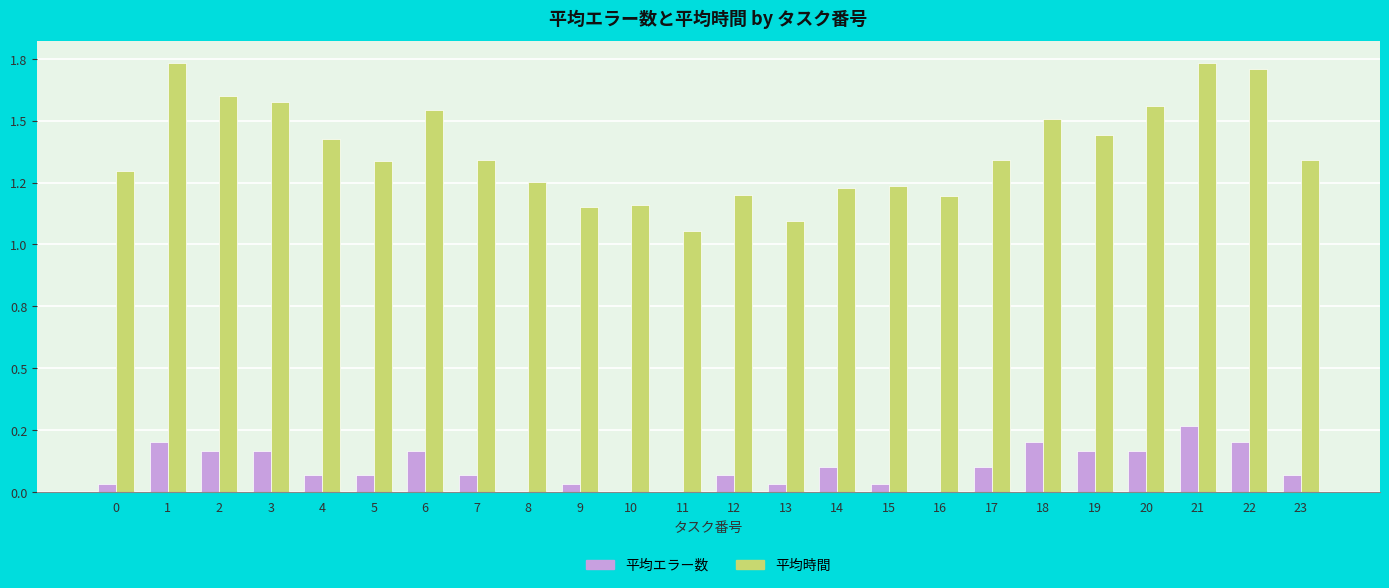

Are the bars grouped side by side (vs. stacked)?

Yes